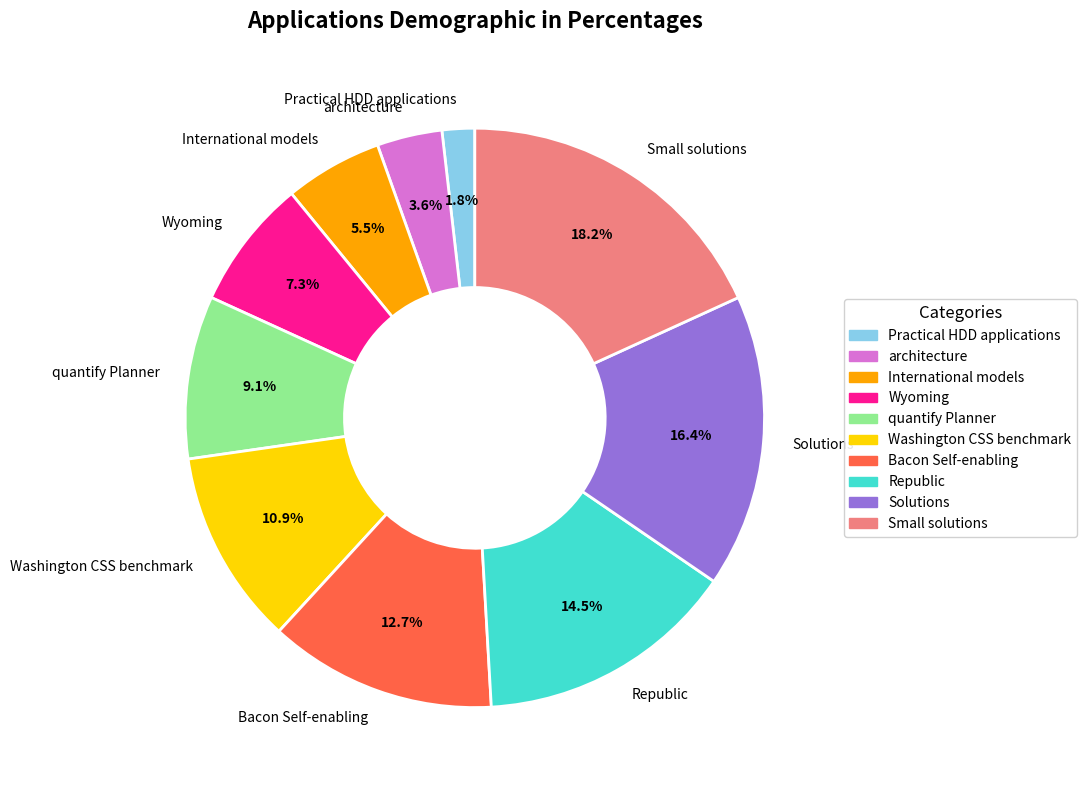

To the nearest percent, what is the difference between the International models and Solutions slice percentages?

11%